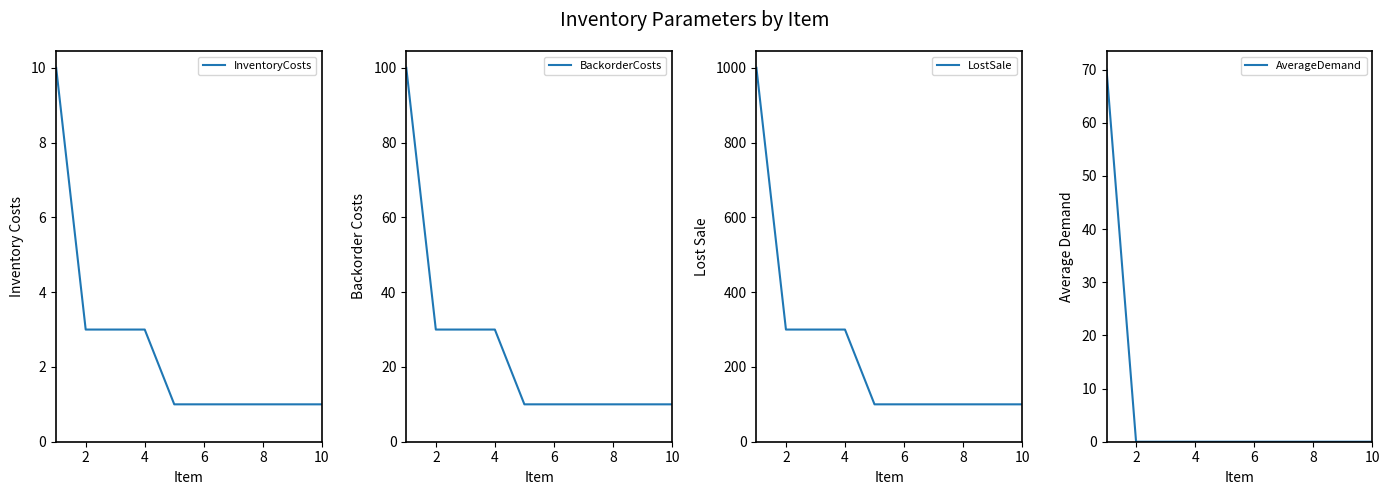

What are all the series names shown in the legend?

InventoryCosts, BackorderCosts, LostSale, AverageDemand